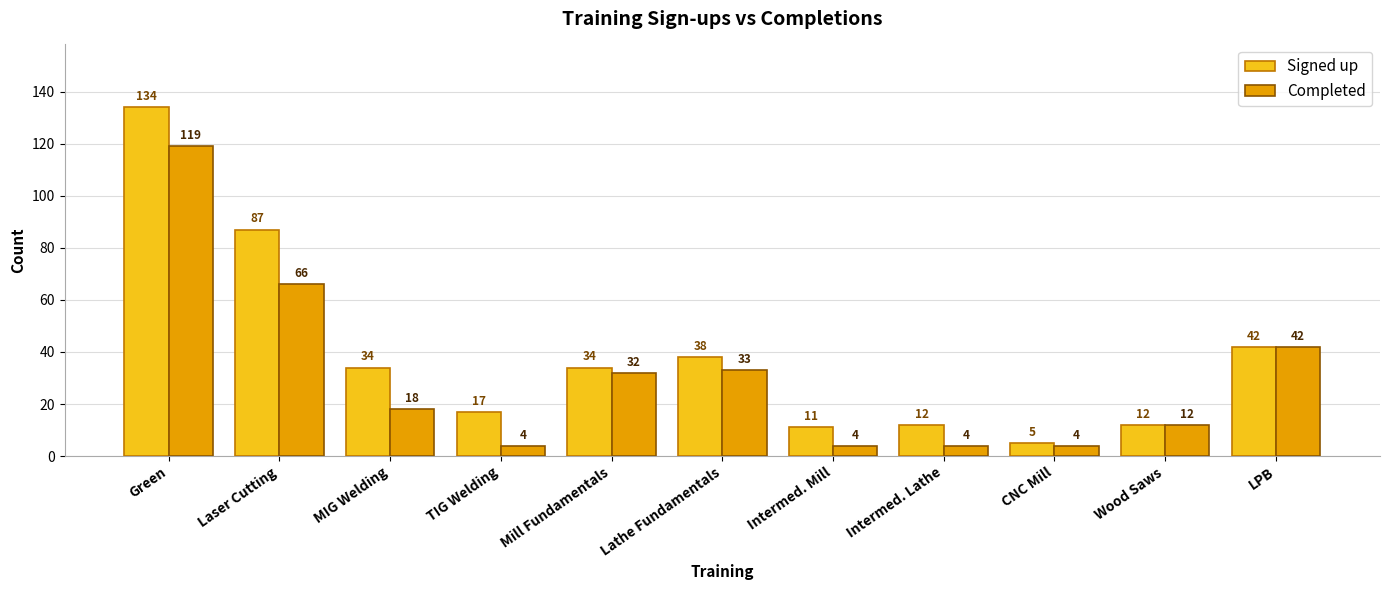

Which series changed the most between Lathe Fundamentals and LPB?

Completed